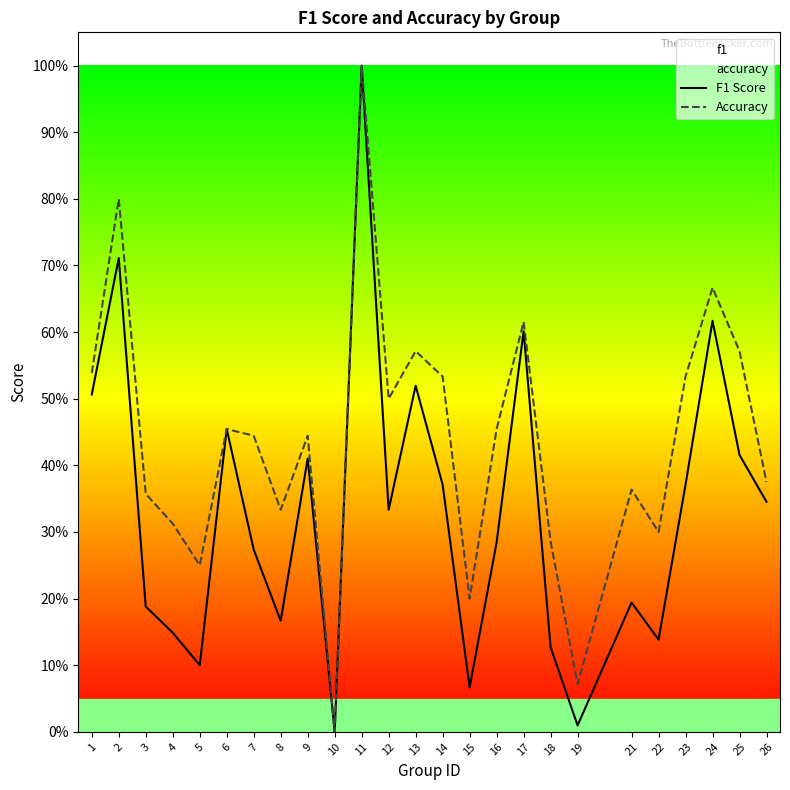

Is the value of Accuracy at 8 greater than the value of F1 Score at 1?

No